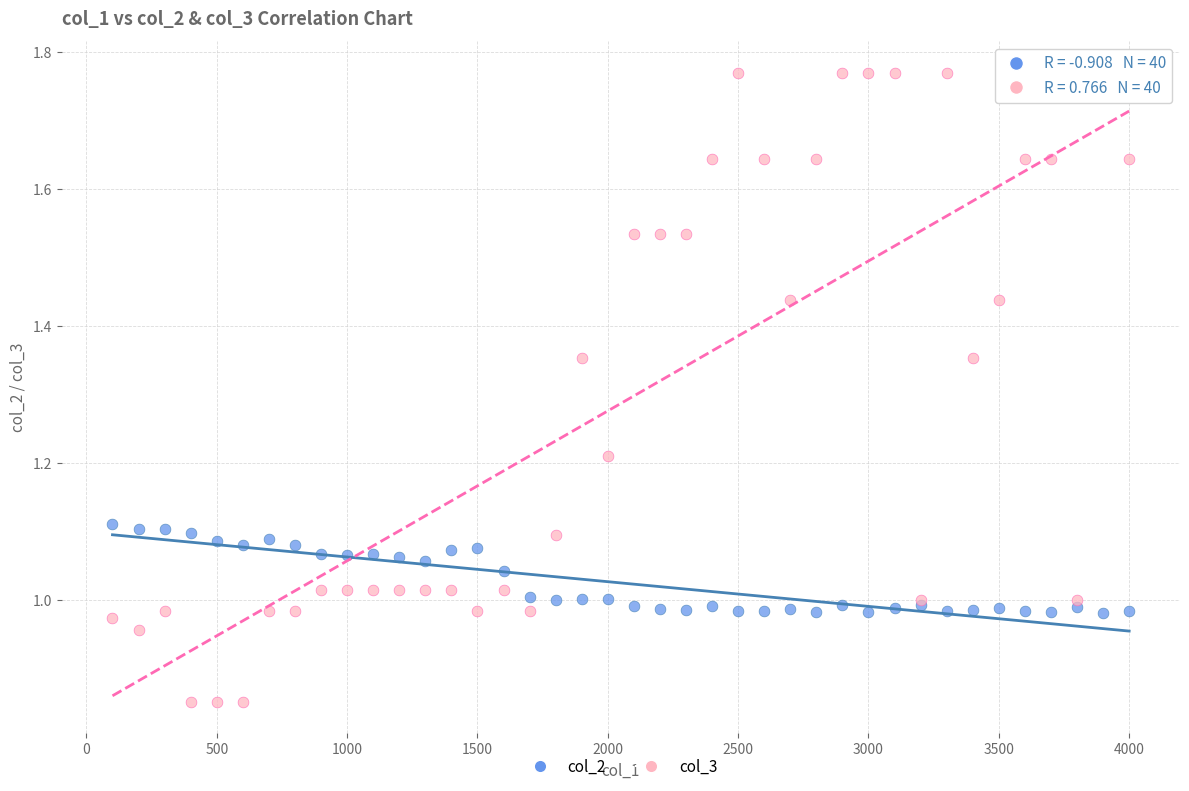

Which series has the widest spread of Y values?

col_3